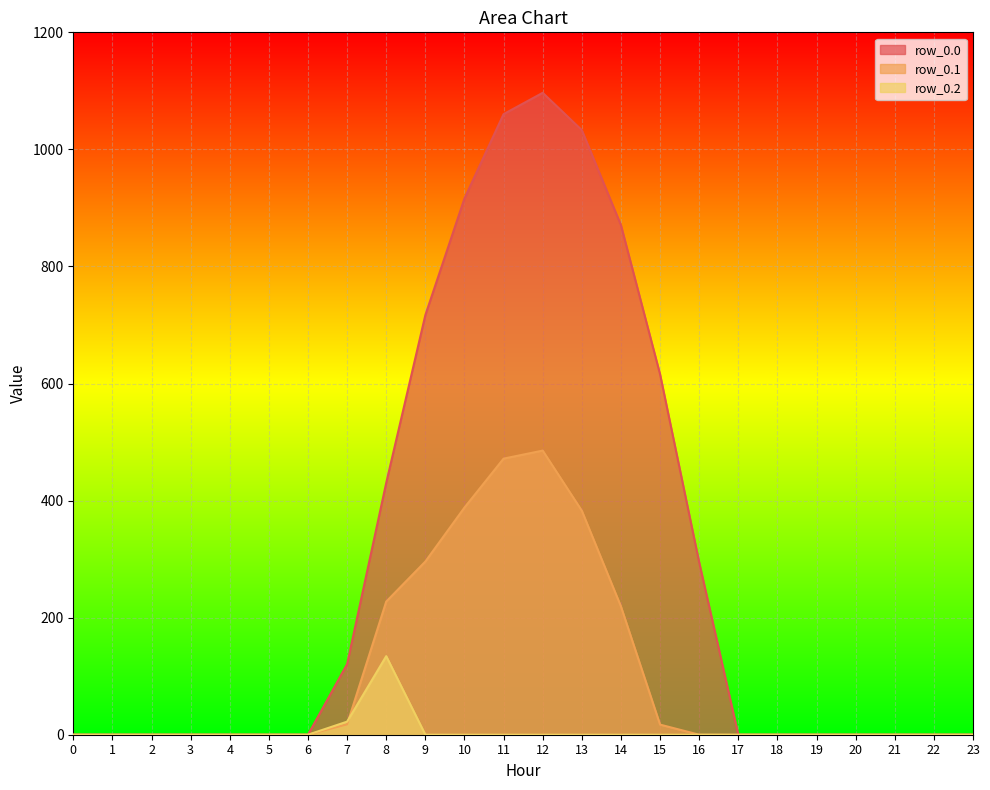

What are all the series names shown in the legend?

row_0.0, row_0.1, row_0.2